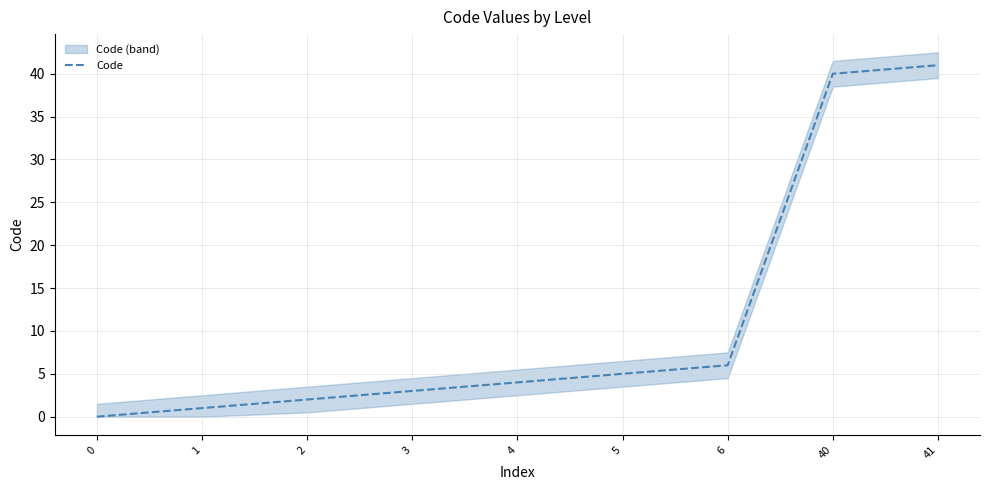

Which label corresponds to the largest value in the chart?

41